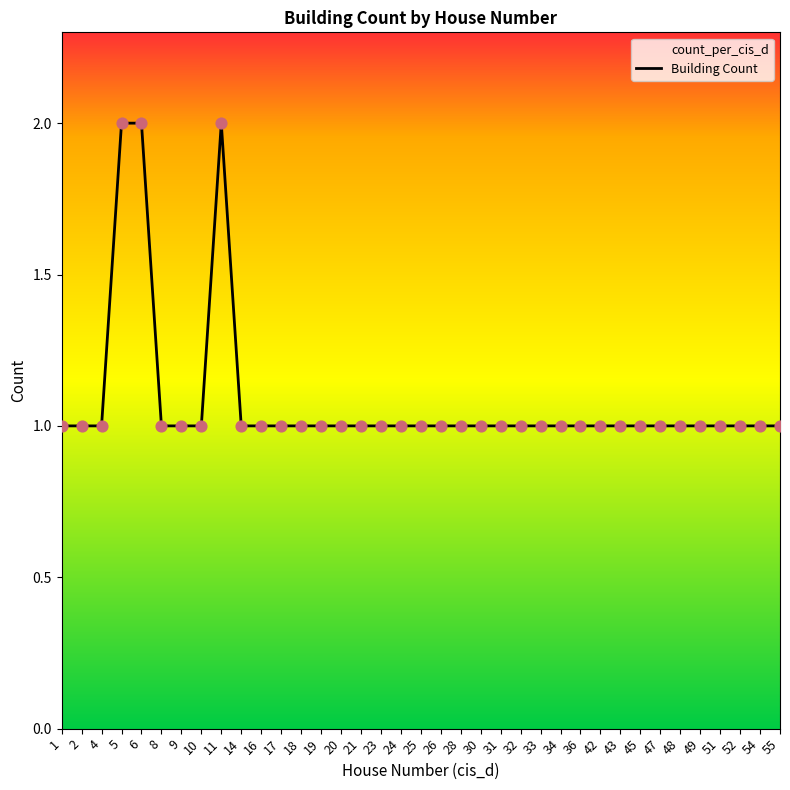

What is the ratio of the value at 11 to the value at 47?

2.0